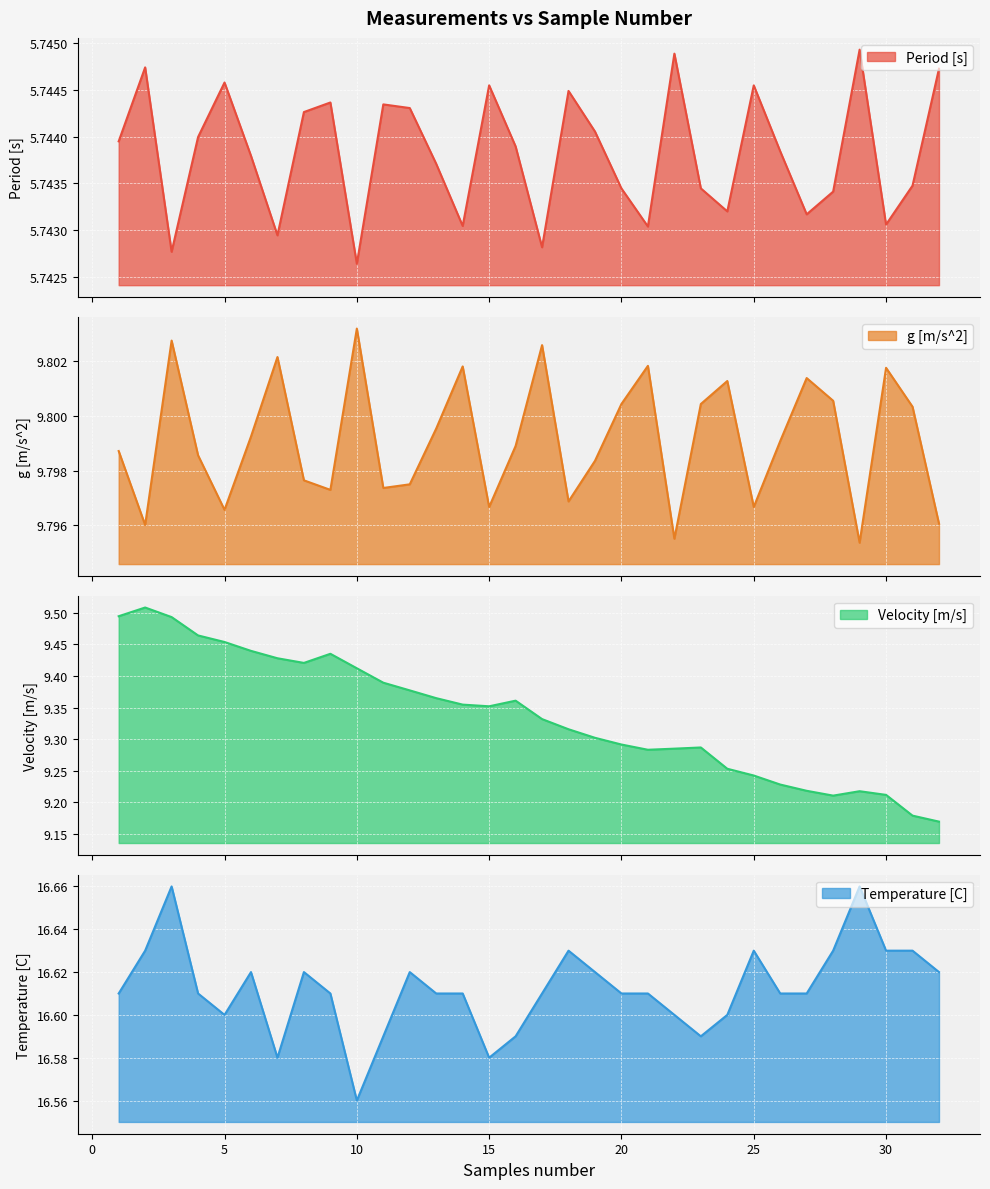

At which label does g [m/s^2] reach its peak?

10